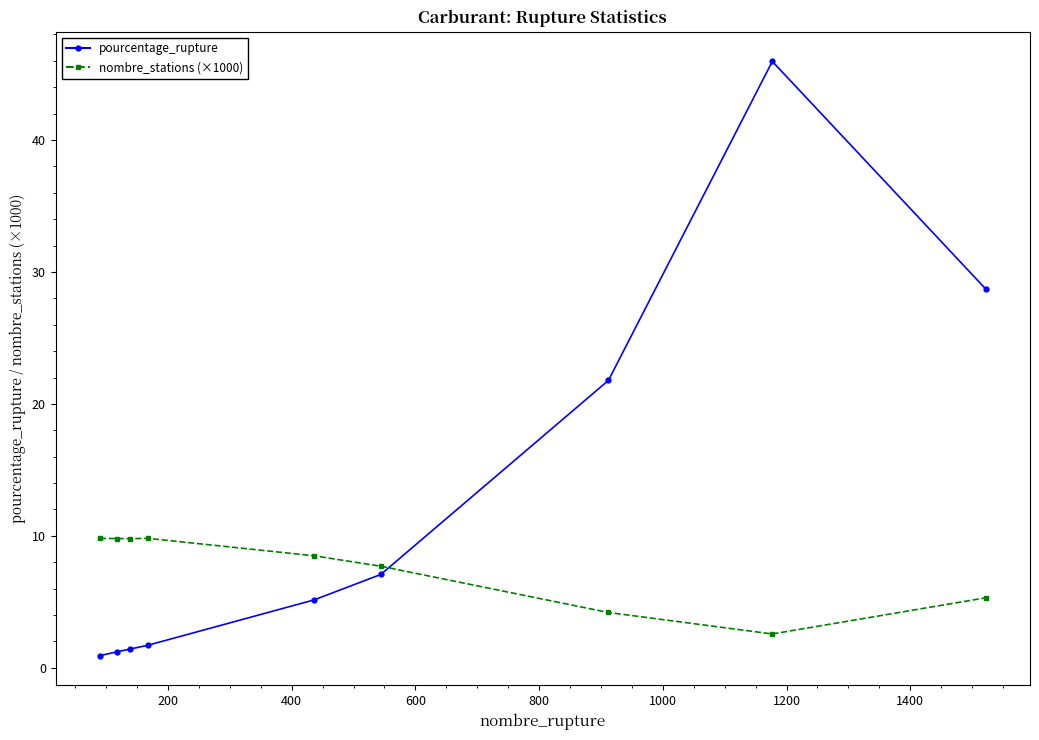

What are all the series names shown in the legend?

pourcentage_rupture, nombre_stations (×1000)